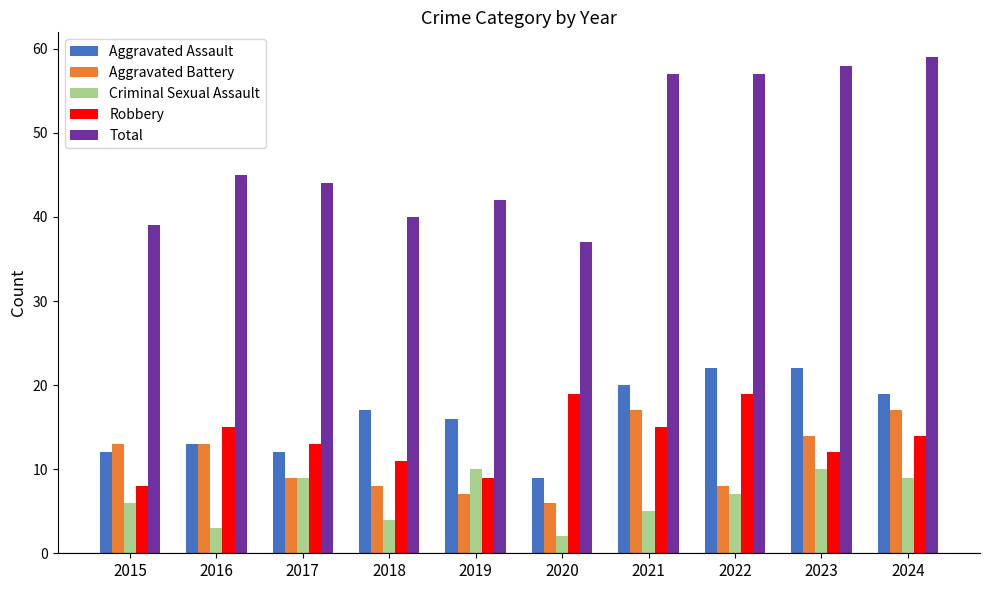

What is the maximum value for Total?

59